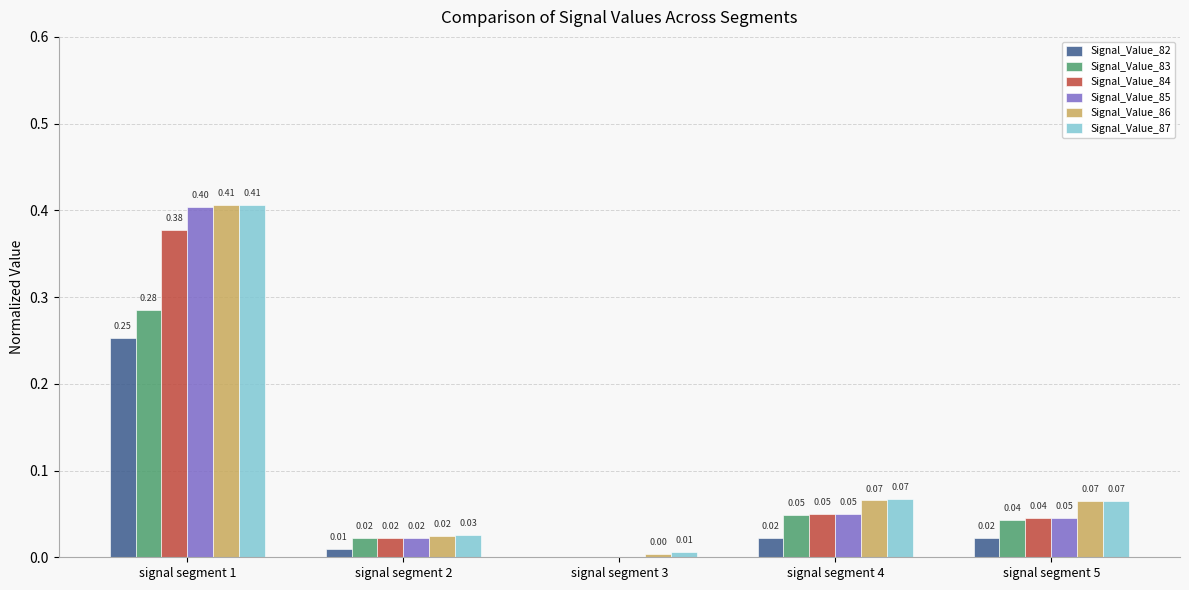

Are the bars horizontal?

No